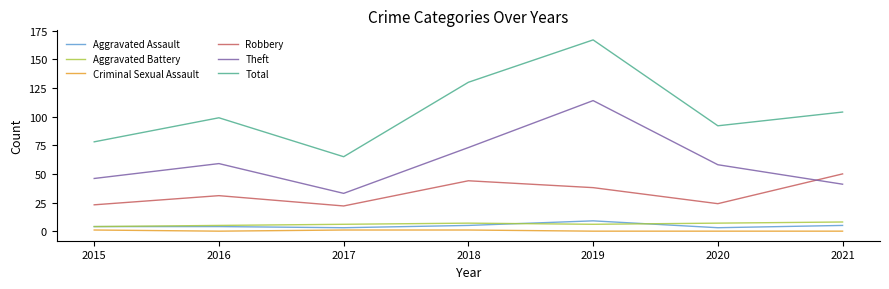

The Criminal Sexual Assault series shows 0 at 2020. True or false?

True